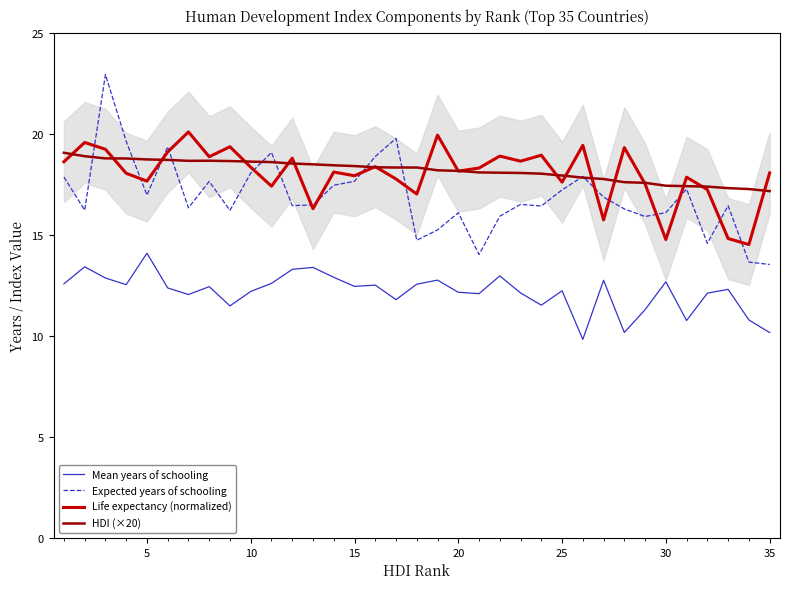

The Expected years of schooling series shows 17.2 at 25. True or false?

True